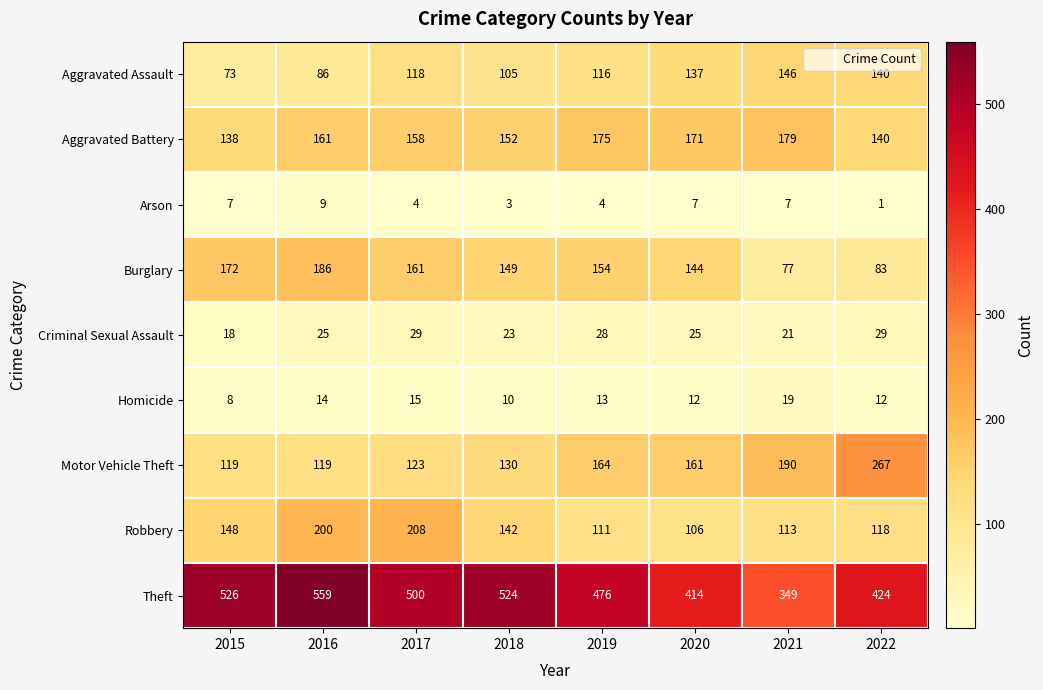

What is the sum of the Homicide values at 2016 and 2018?

24